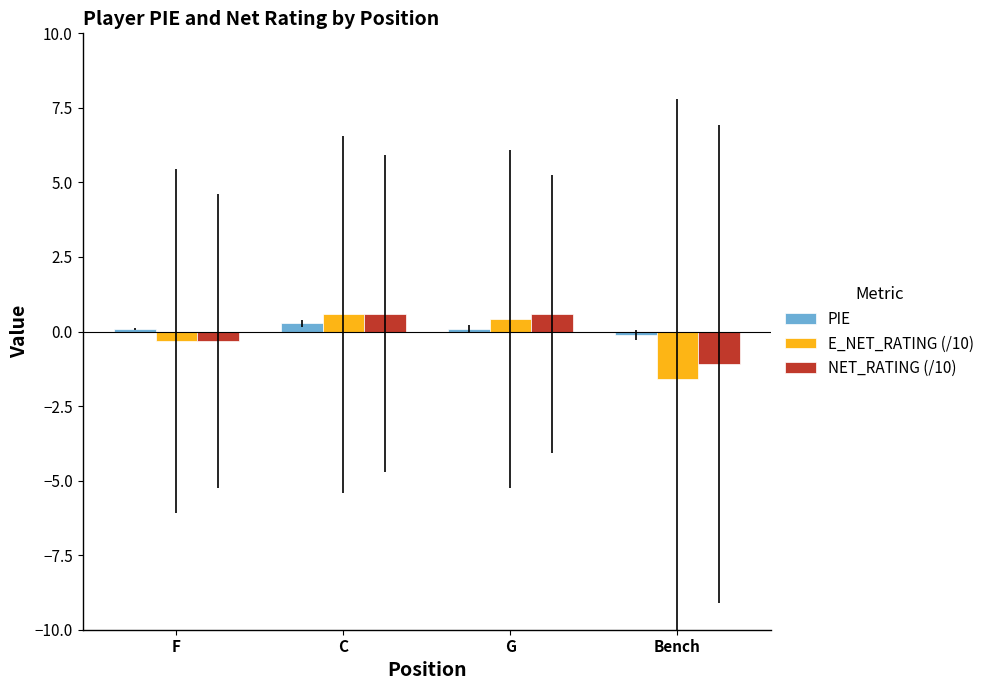

What is the minimum value shown in the chart?

-1.6